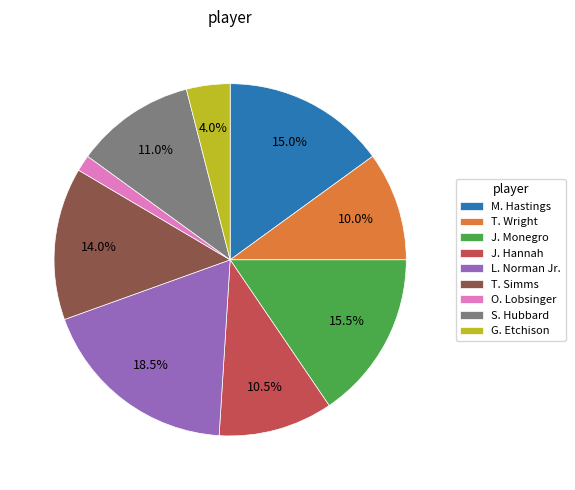

What portion of the pie excludes G. Etchison?

96.0%